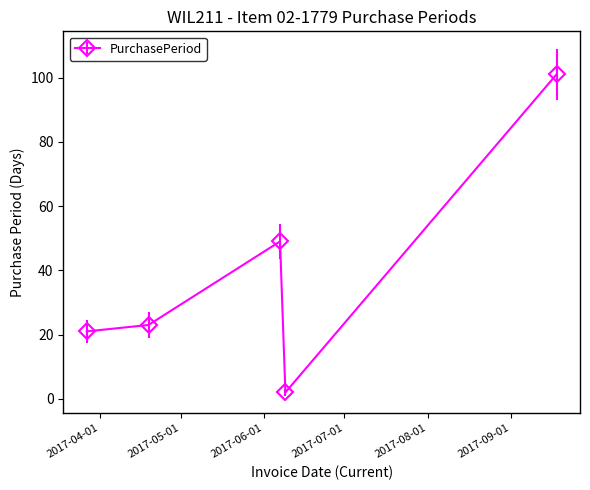

What is the maximum value shown in the chart?

101